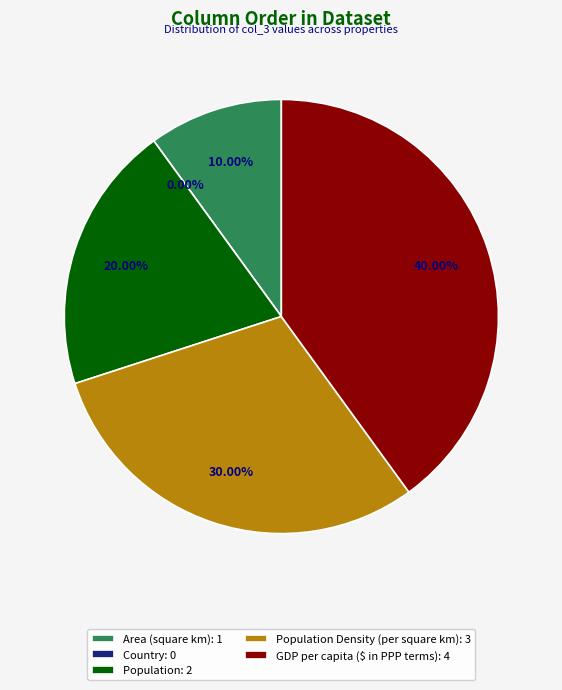

What is the smallest slice in the pie chart?

Country